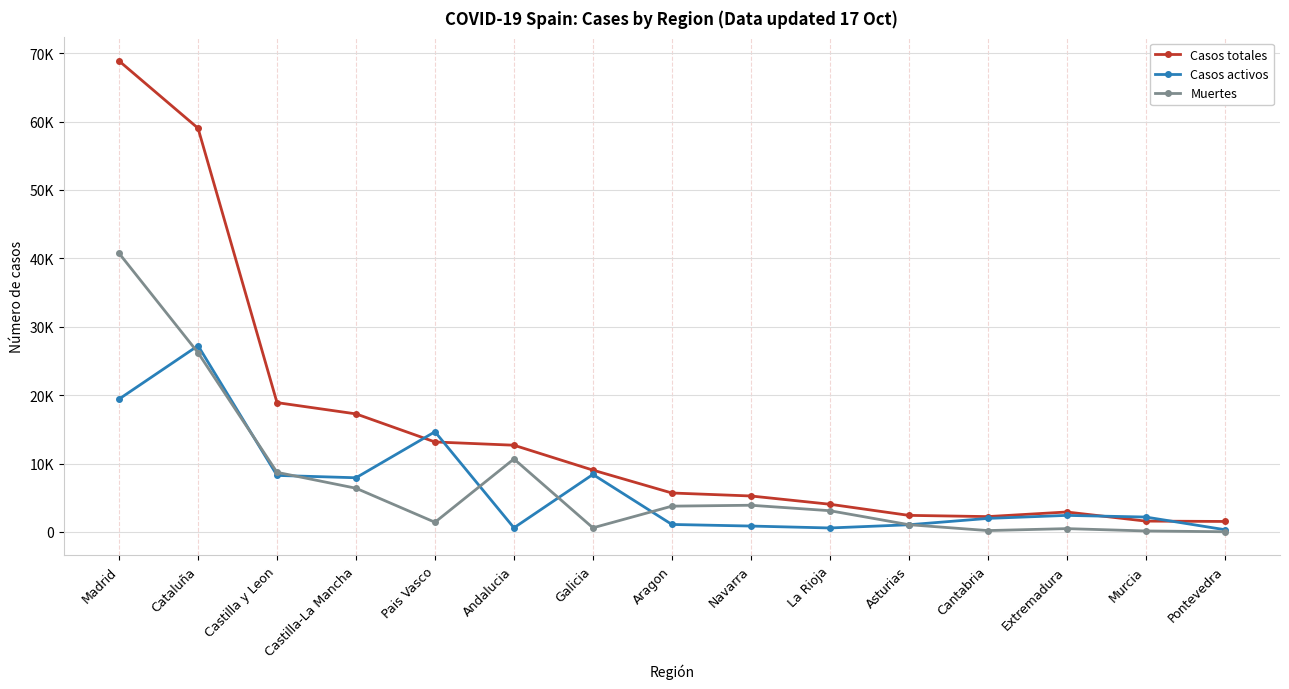

How many interior local valleys does the Casos totales series have?

1